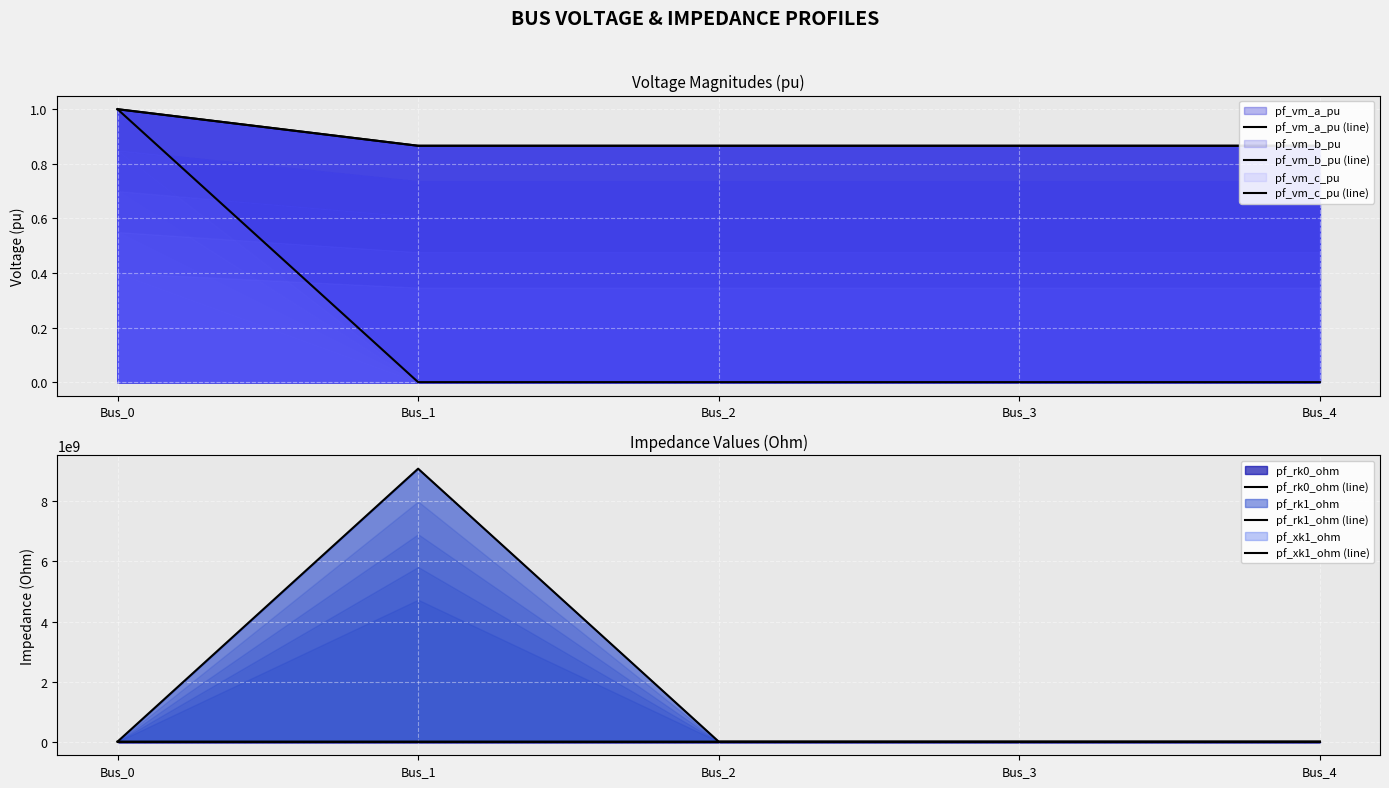

Count the pf_vm_c_pu (line) values in the range 0 to 1.

5